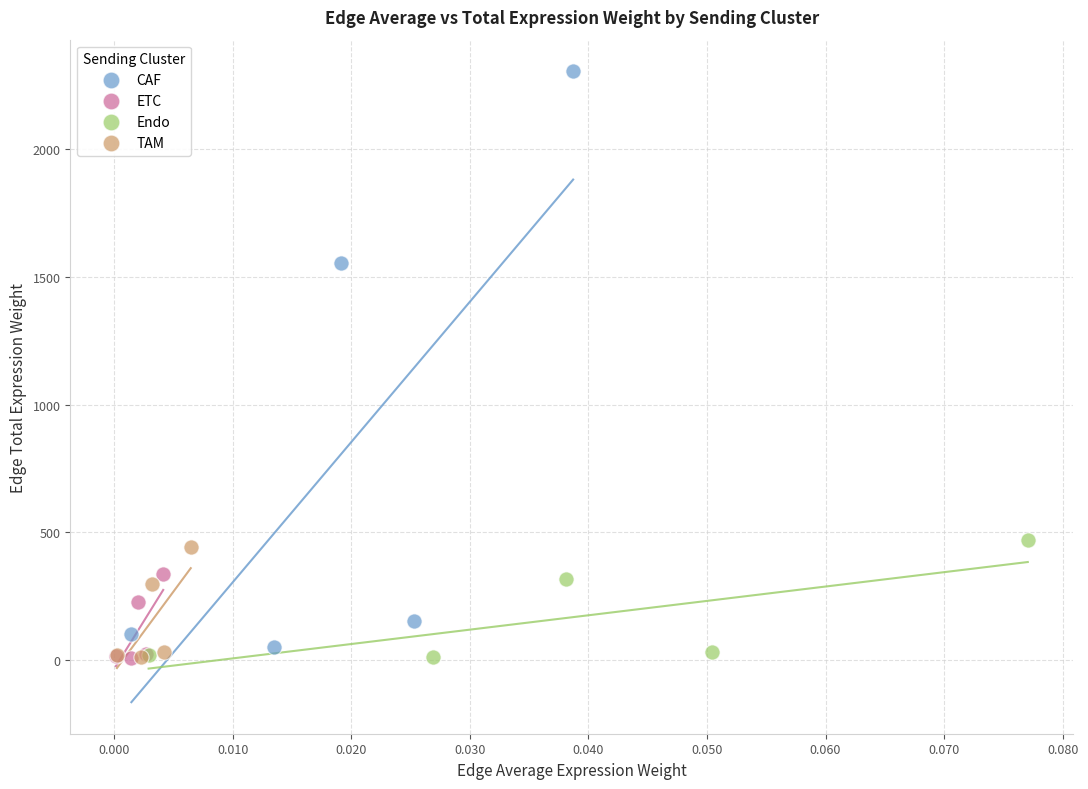

Which series reaches the maximum Y coordinate?

CAF